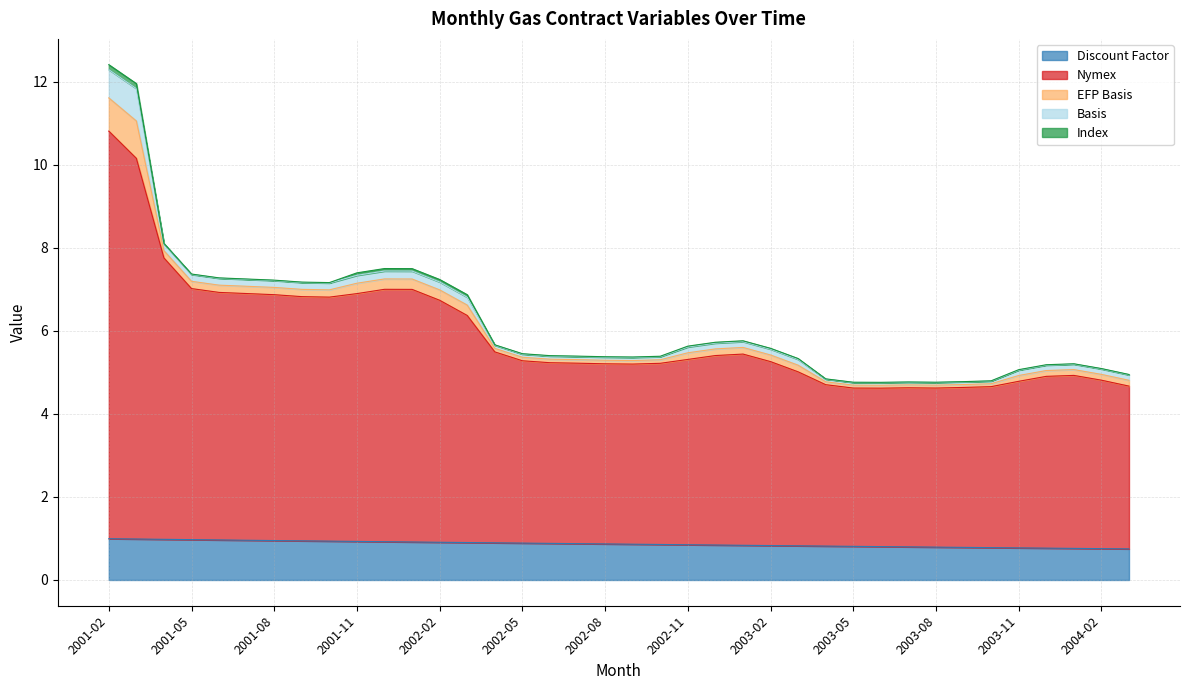

Between 2001-03 and 2002-11, which is larger?

2001-03